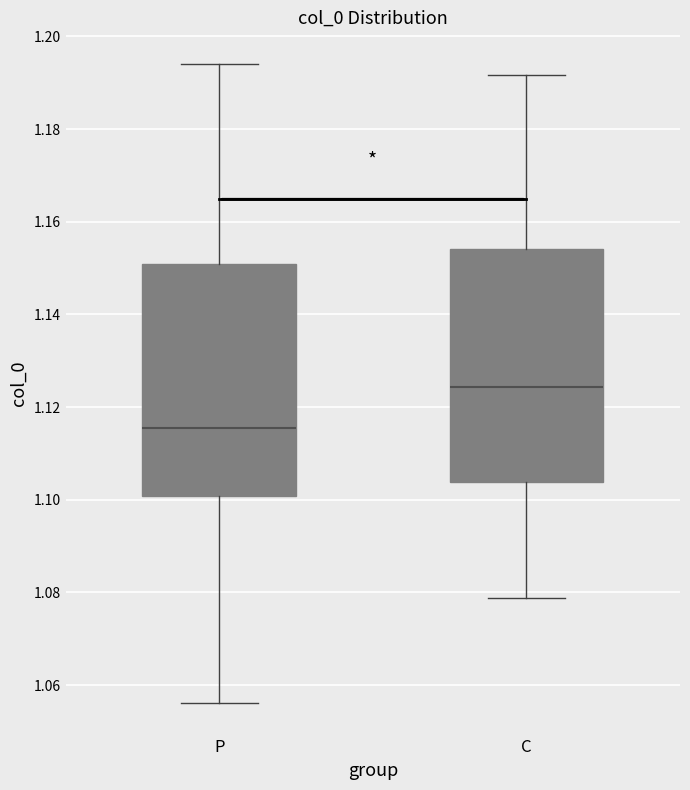

Where does the median line of the box for C sit on the y-axis? The values are not printed on the chart, so give them approximately, as read against the axis.

1.124